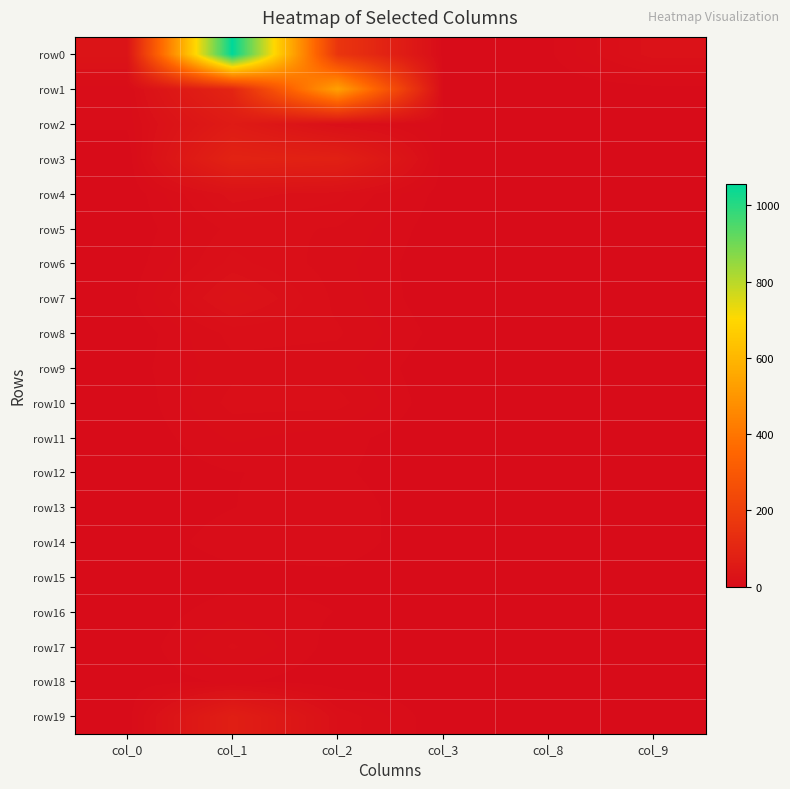

At how many categories does at least one series exceed 1019?

1